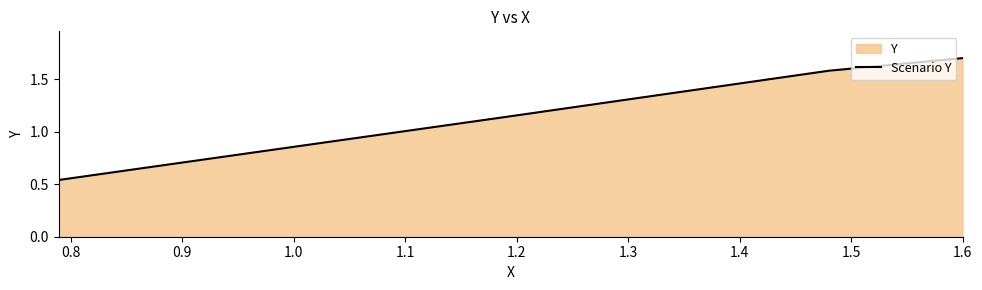

True or false: the data has more than 0 interior local peaks.

False